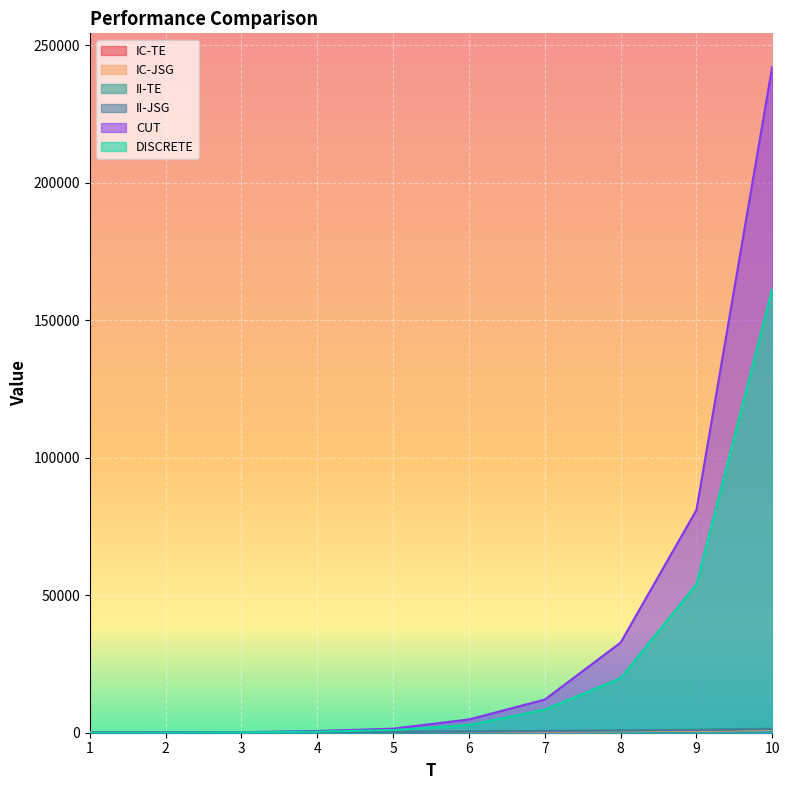

What is the label of the 3rd point from the left?

3.0